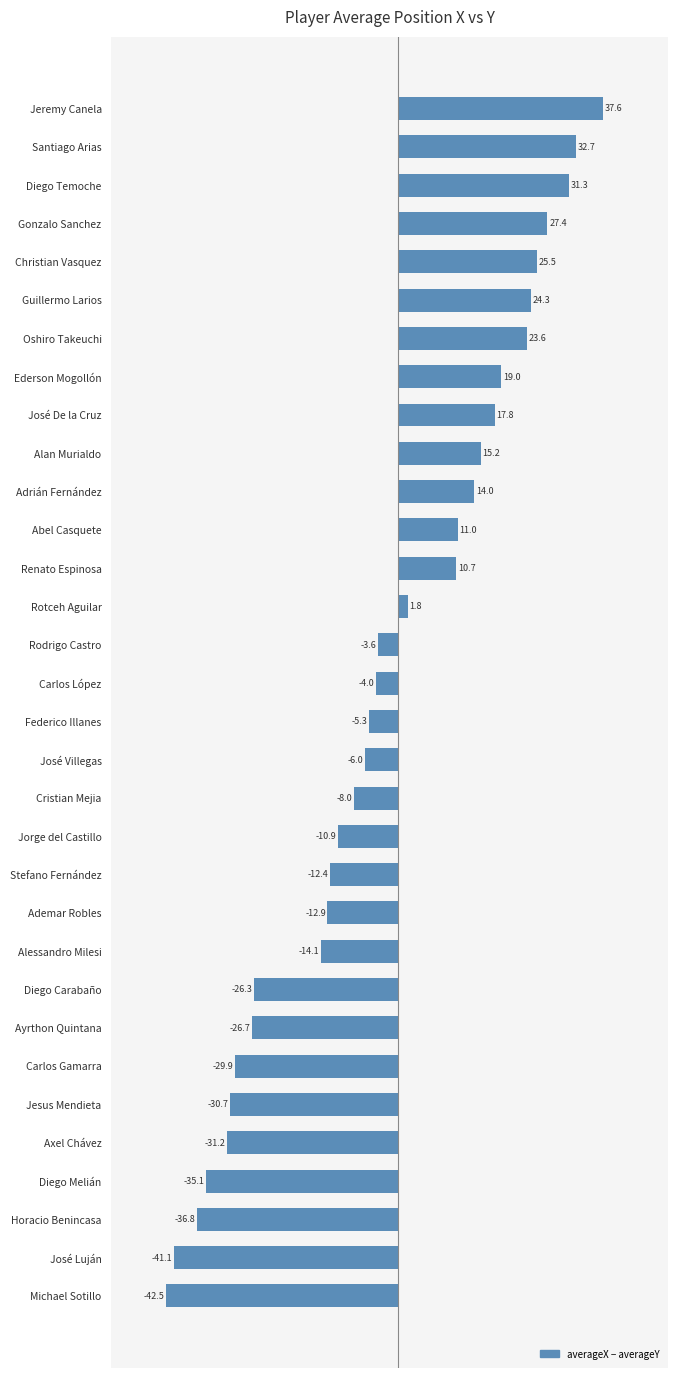

At which category does the chart reach its peak across all series?

Jeremy Canela